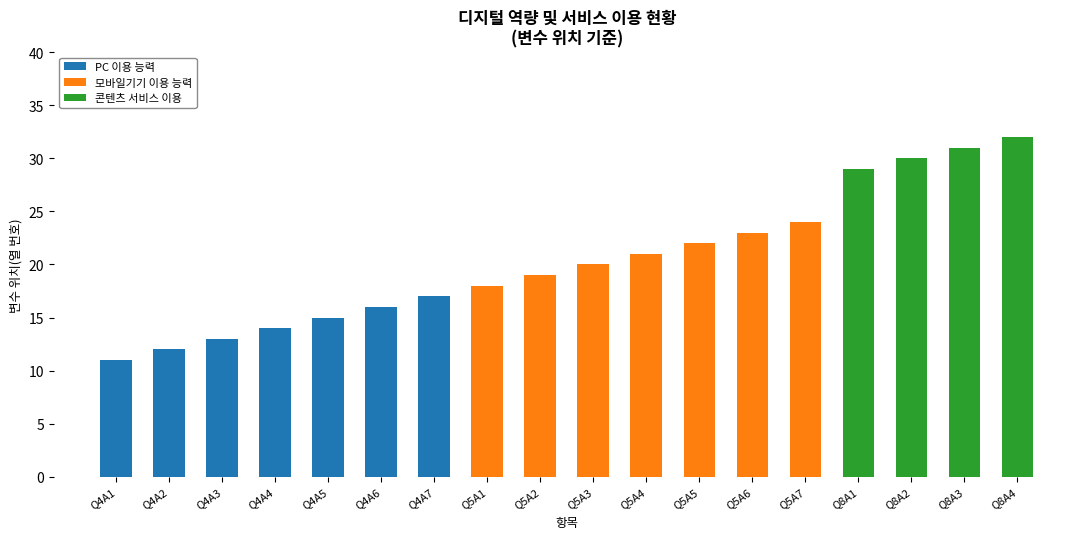

What is the highest value of the PC 이용 능력 series?

17